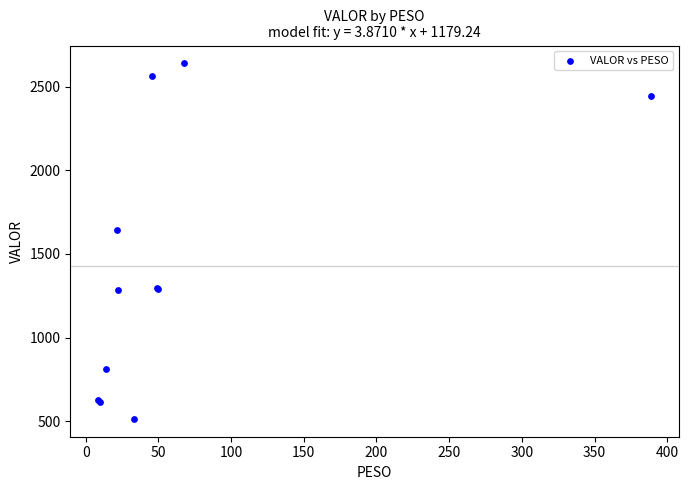

What Y value in the scatter plot is closest to 1576?

1641.6